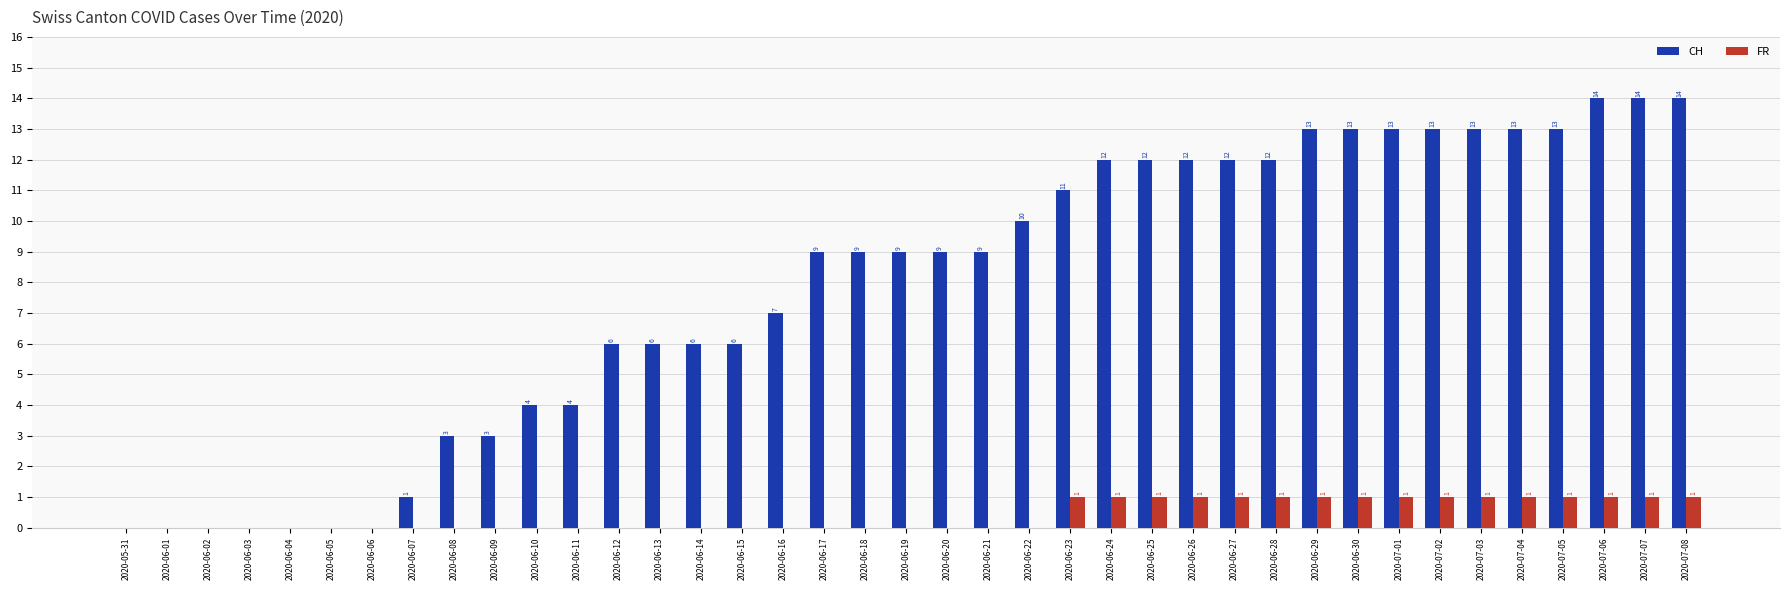

The FR series shows -1 at 2020-06-09. True or false?

False